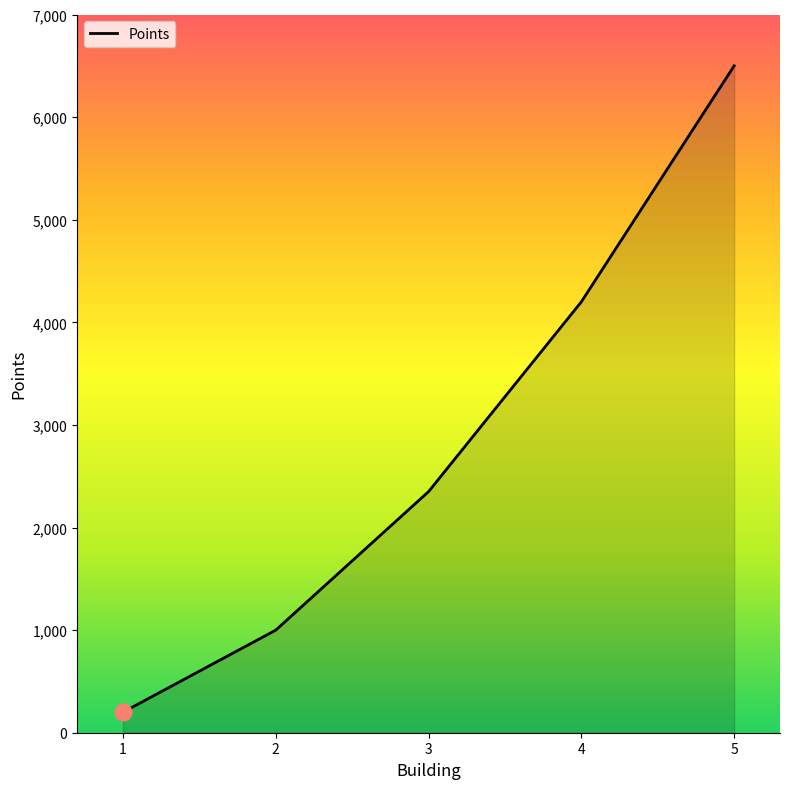

The chart shows a value of 3282 at 3. True or false?

False